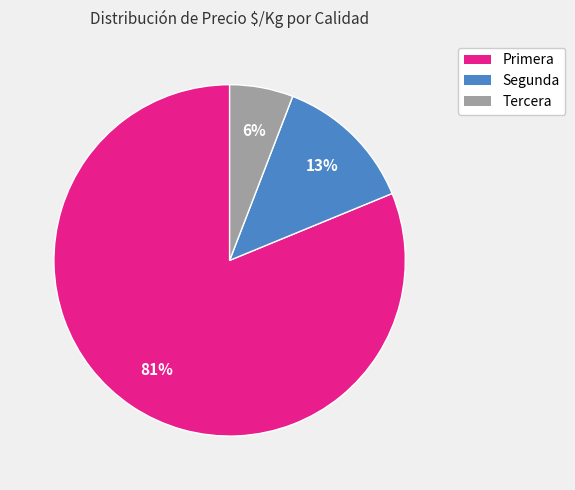

To the nearest percent, what is the difference between the largest and smallest slice percentages?

75%